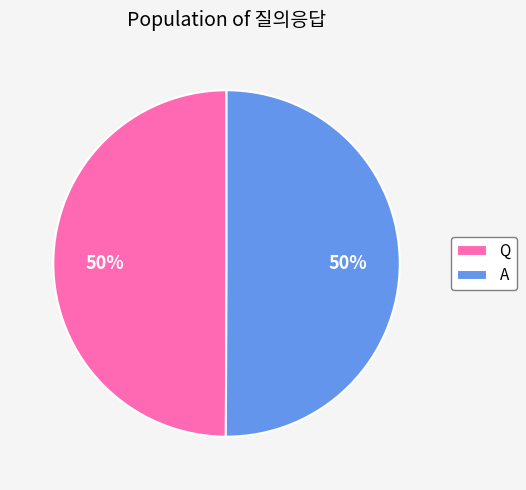

To the nearest percent, what portion does Q represent?

50%